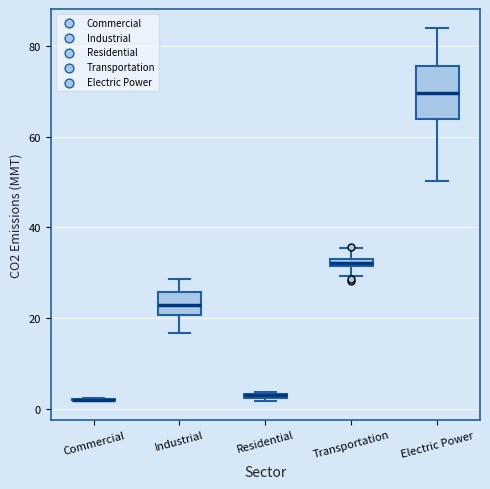

Where does the lower whisker of the box for Electric Power end on the y-axis? The values are not printed on the chart, so give them approximately, as read against the axis.

50